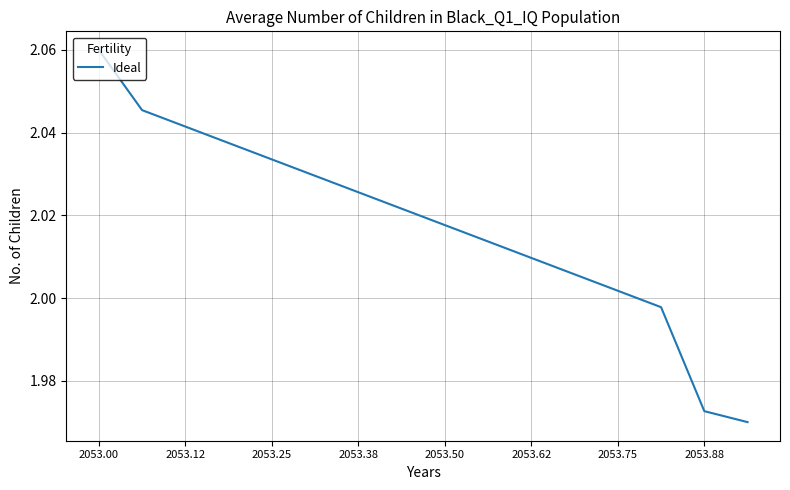

Is this an area chart (filled region under the line)?

No